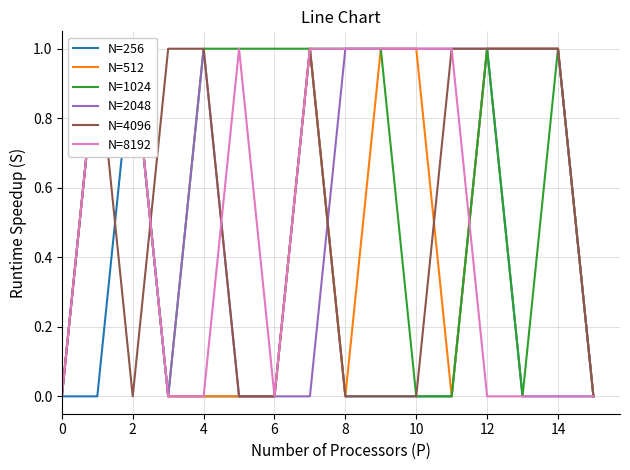

What is the approximate value of N=1024 at 4?

1